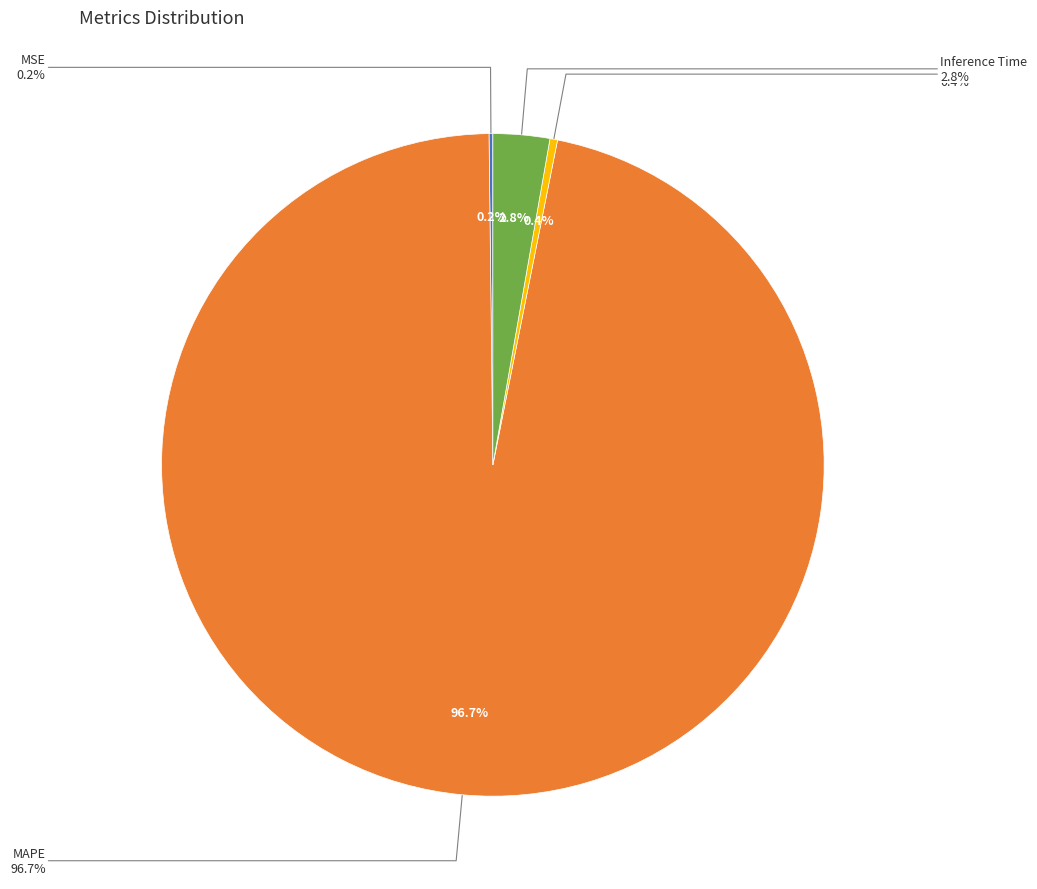

Rank the categories by value from highest to lowest.

MAPE, Inference Time, Training Time, MSE